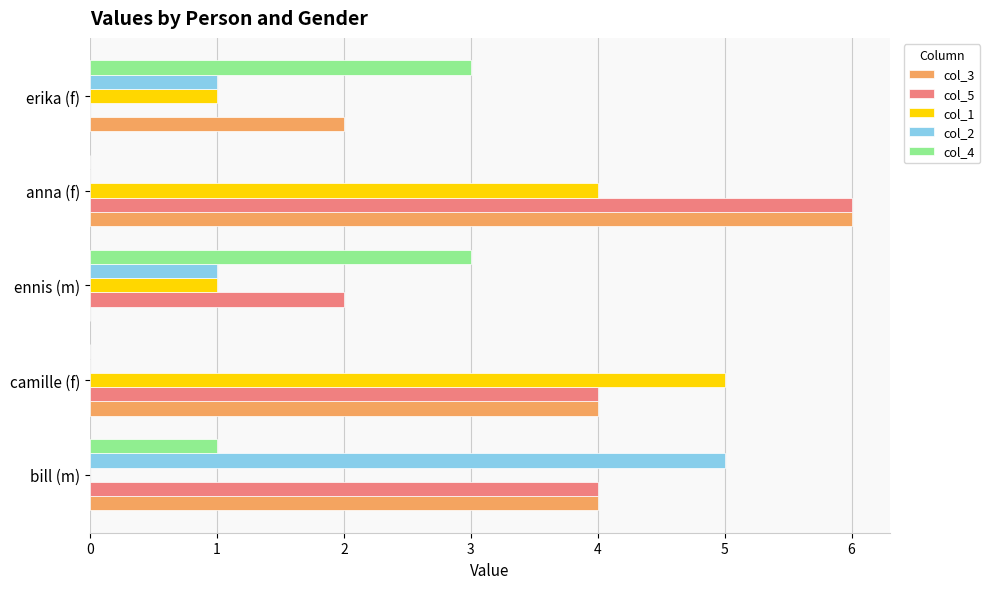

What are all the series names shown in the legend?

col_3, col_5, col_1, col_2, col_4